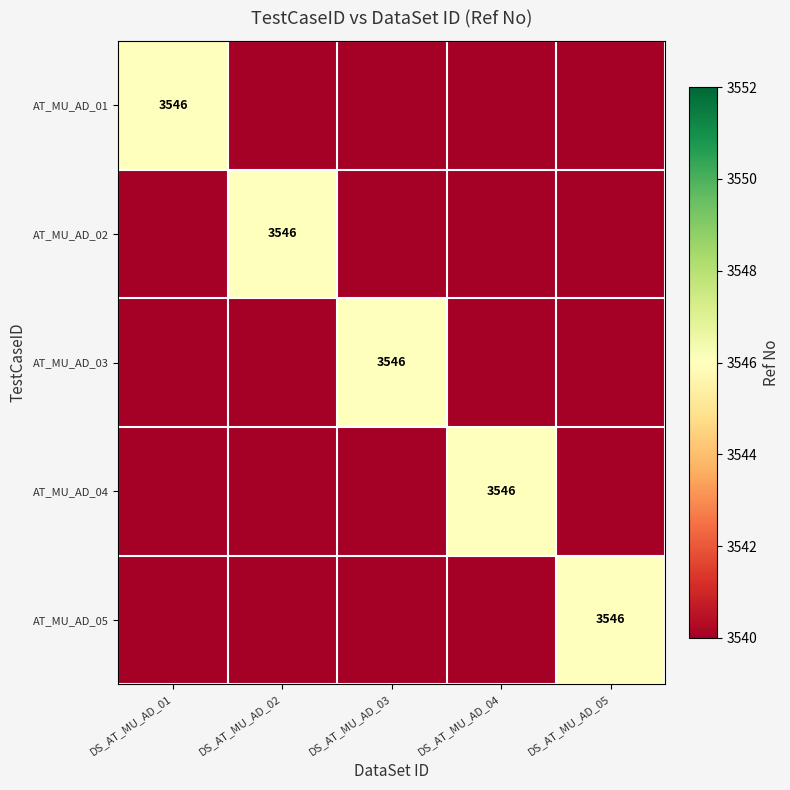

The AT_MU_AD_03 series shows 3546 at DS_AT_MU_AD_03. True or false?

True